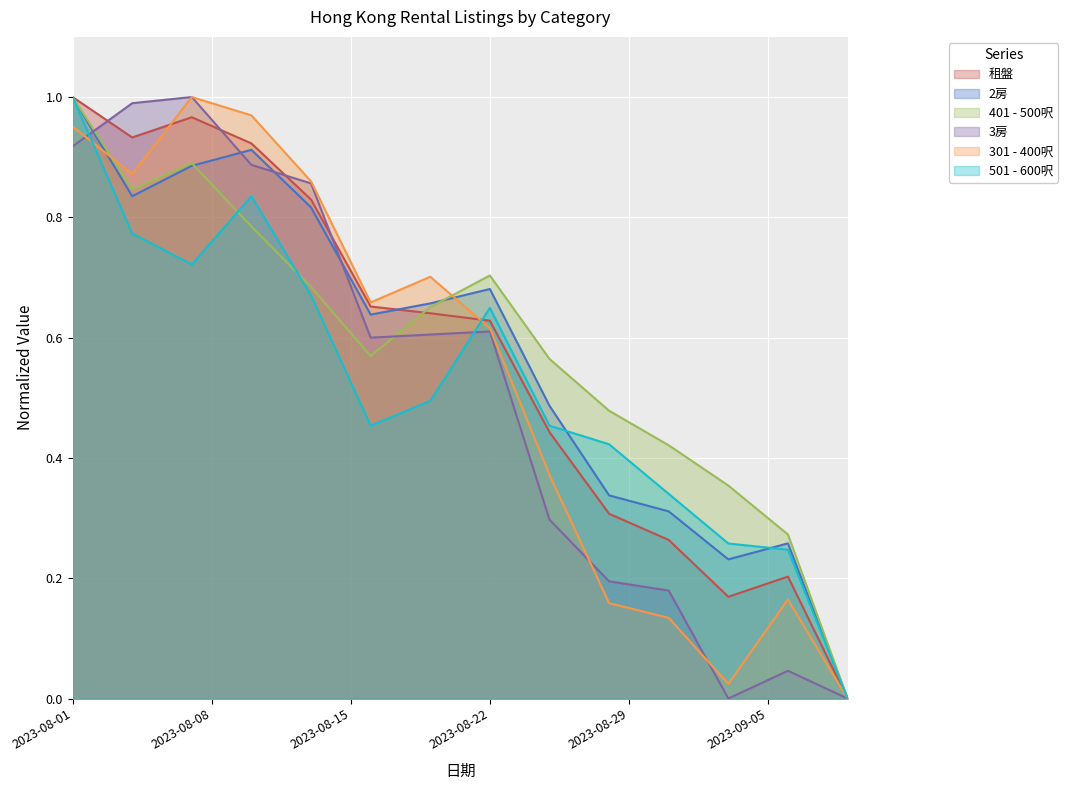

True or false: 301 - 400呎 has a value of 0.0 at 2023-09-09.

True